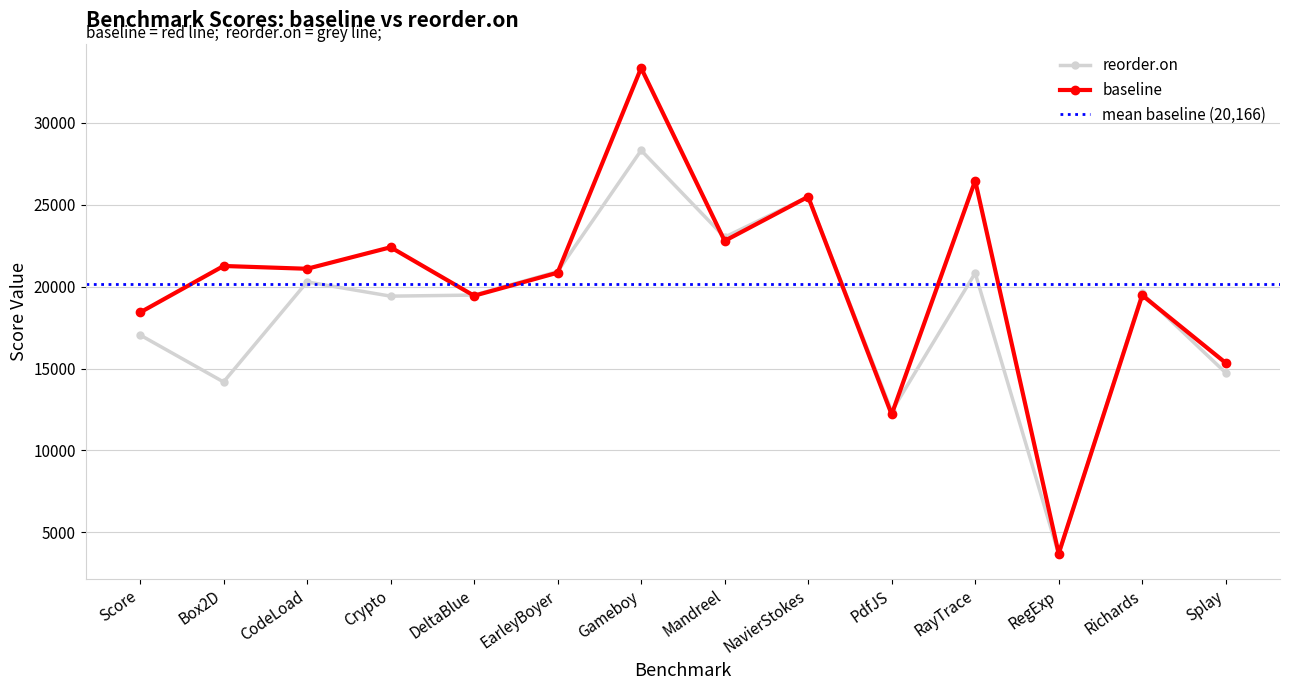

What is the difference between the second highest and minimum values in the baseline series?

22777